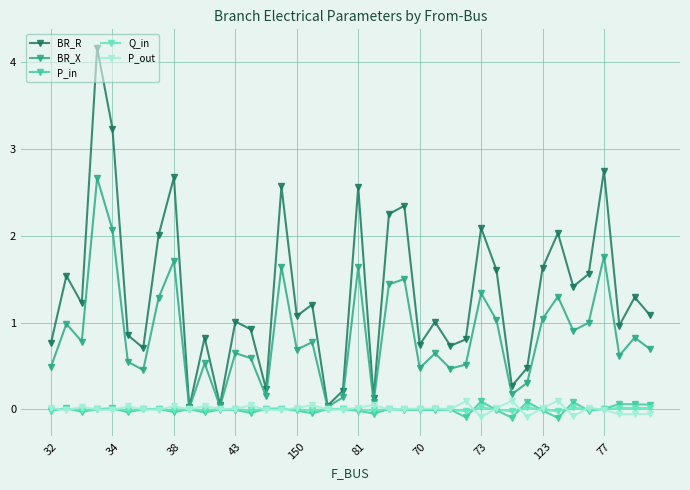

Which series has the widest spread of values?

BR_R